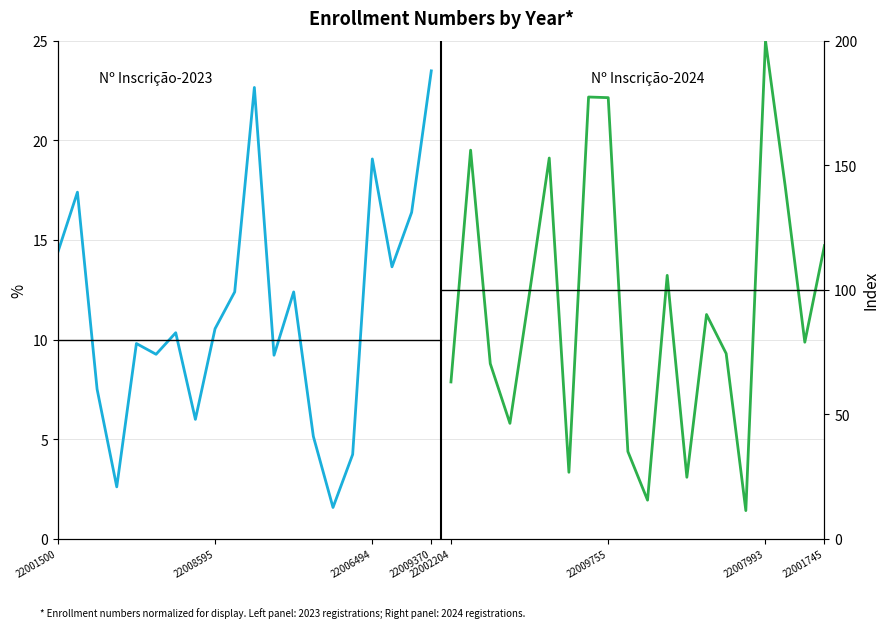

What are all the series names shown in the legend?

Nº Inscrição-2023, Nº Inscrição-2024